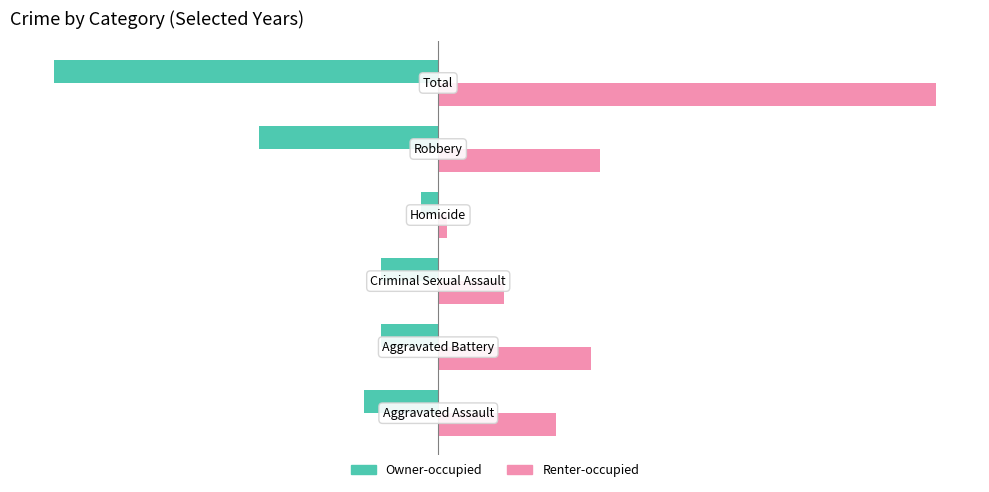

How many categories are shown in the chart?

6